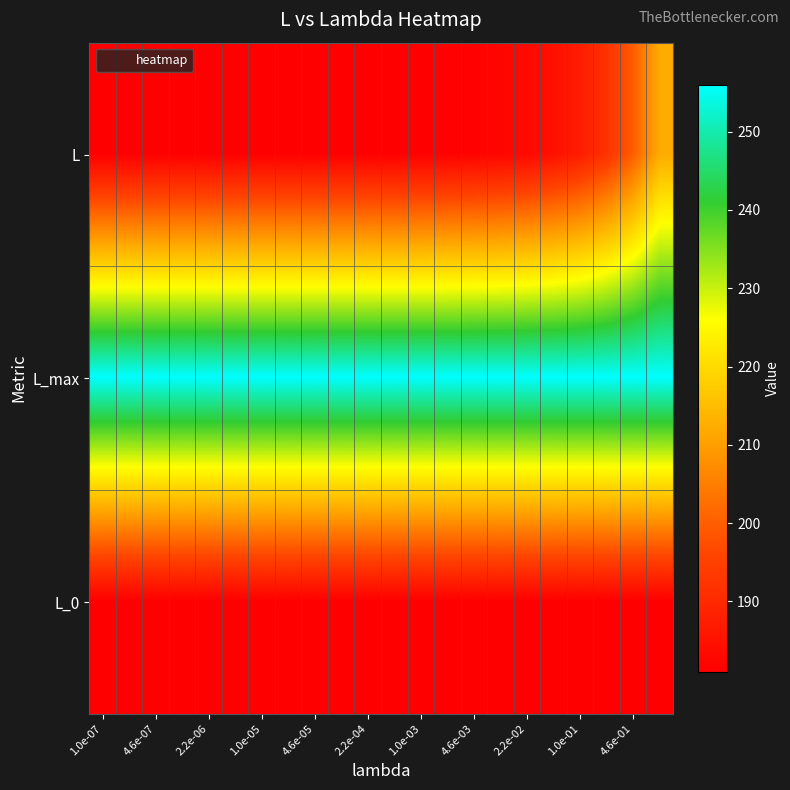

How many data points does each series have?

22